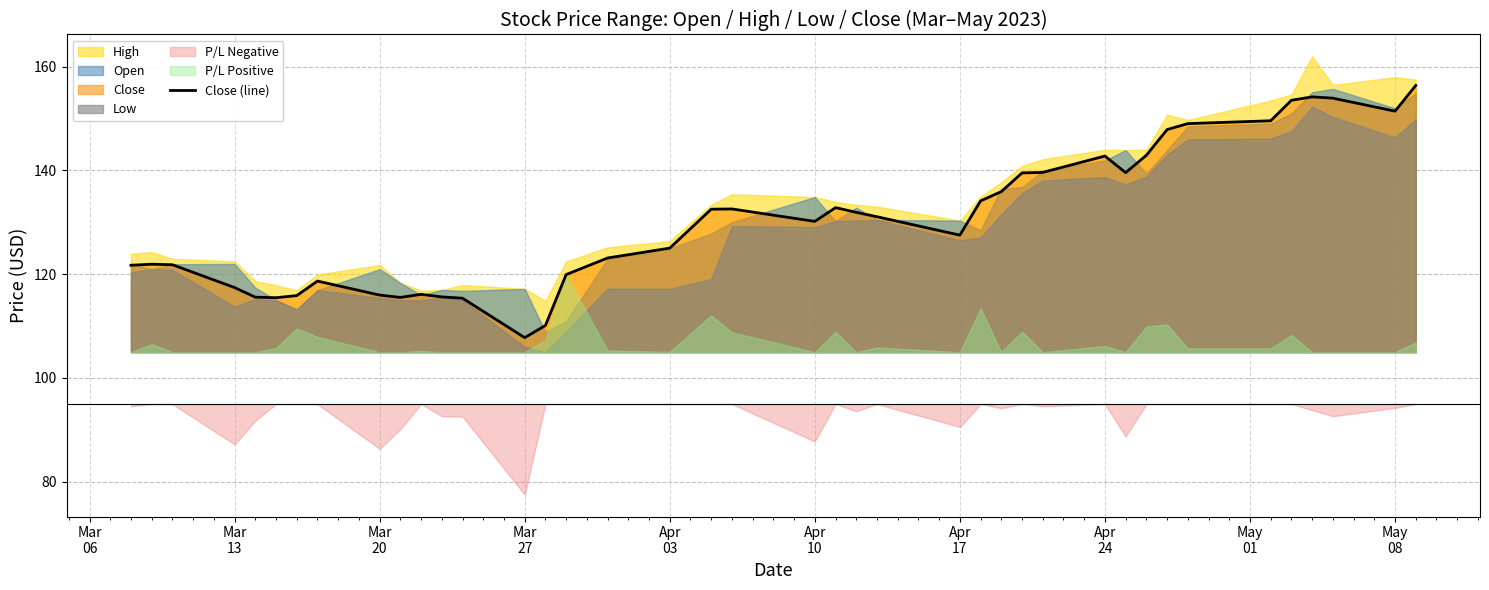

Reading right to left, what are all the values shown in this chart?

156.3	151.4	153.9	154.2	153.5	149.6	149.0	147.8	142.9	139.6	142.8	139.6	139.5	135.9	134.1	127.5	131.1	131.9	132.8	130.2	132.6	132.5	125.0	123.1	119.9	110.1	107.8	115.4	115.6	116.1	115.5	116.0	118.7	115.9	115.5	115.6	117.4	121.8	121.9	121.7